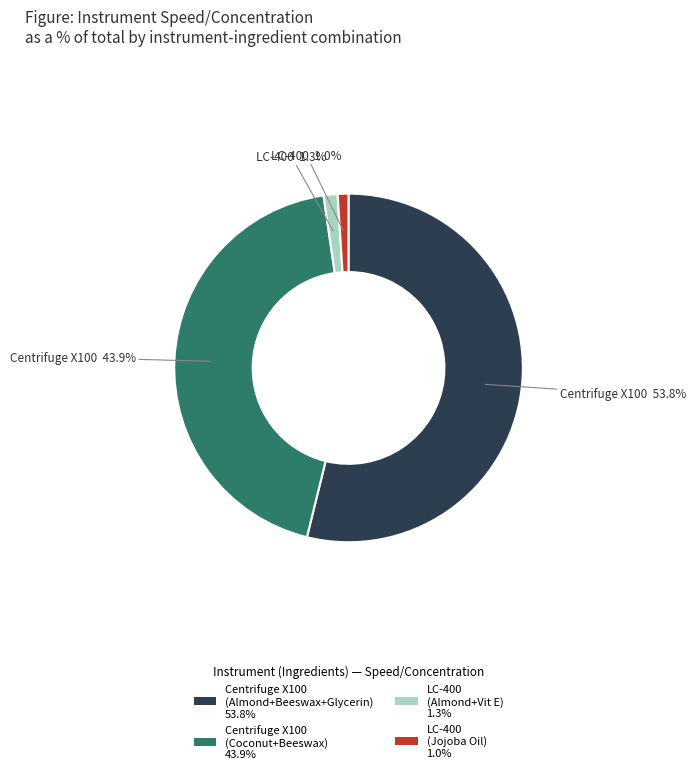

Is there a majority slice in this chart?

Yes